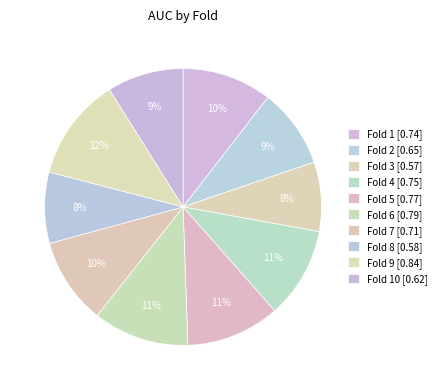

How many segments does this pie chart have?

10